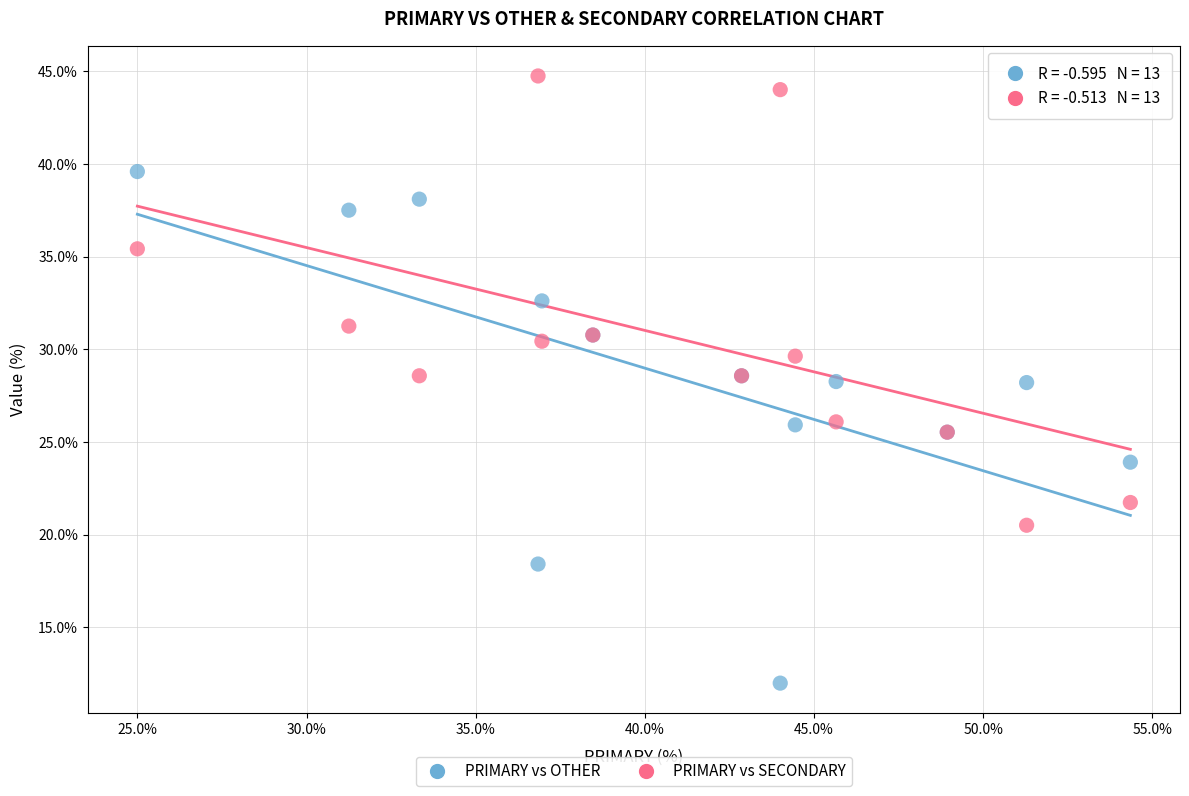

Which series reaches the maximum Y coordinate?

PRIMARY vs SECONDARY